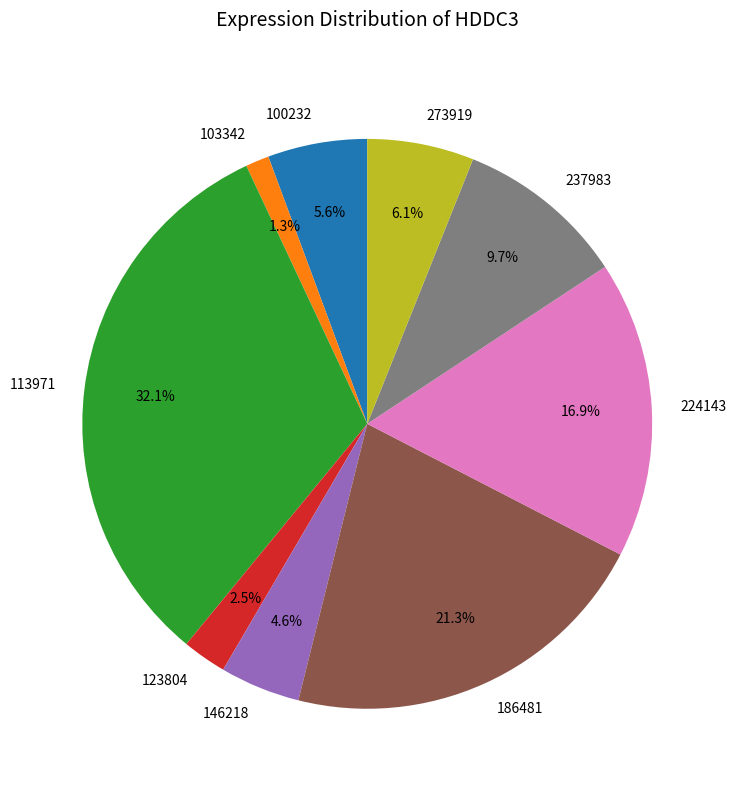

Is there a majority slice in this chart?

No